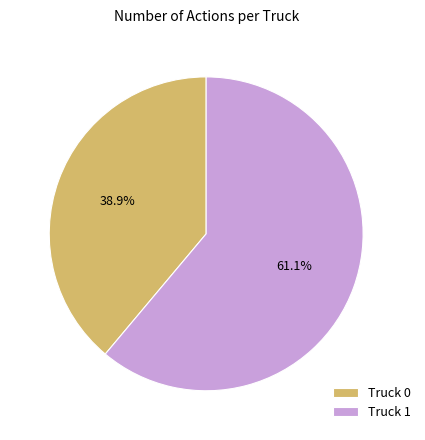

Is there a majority slice in this chart?

Yes